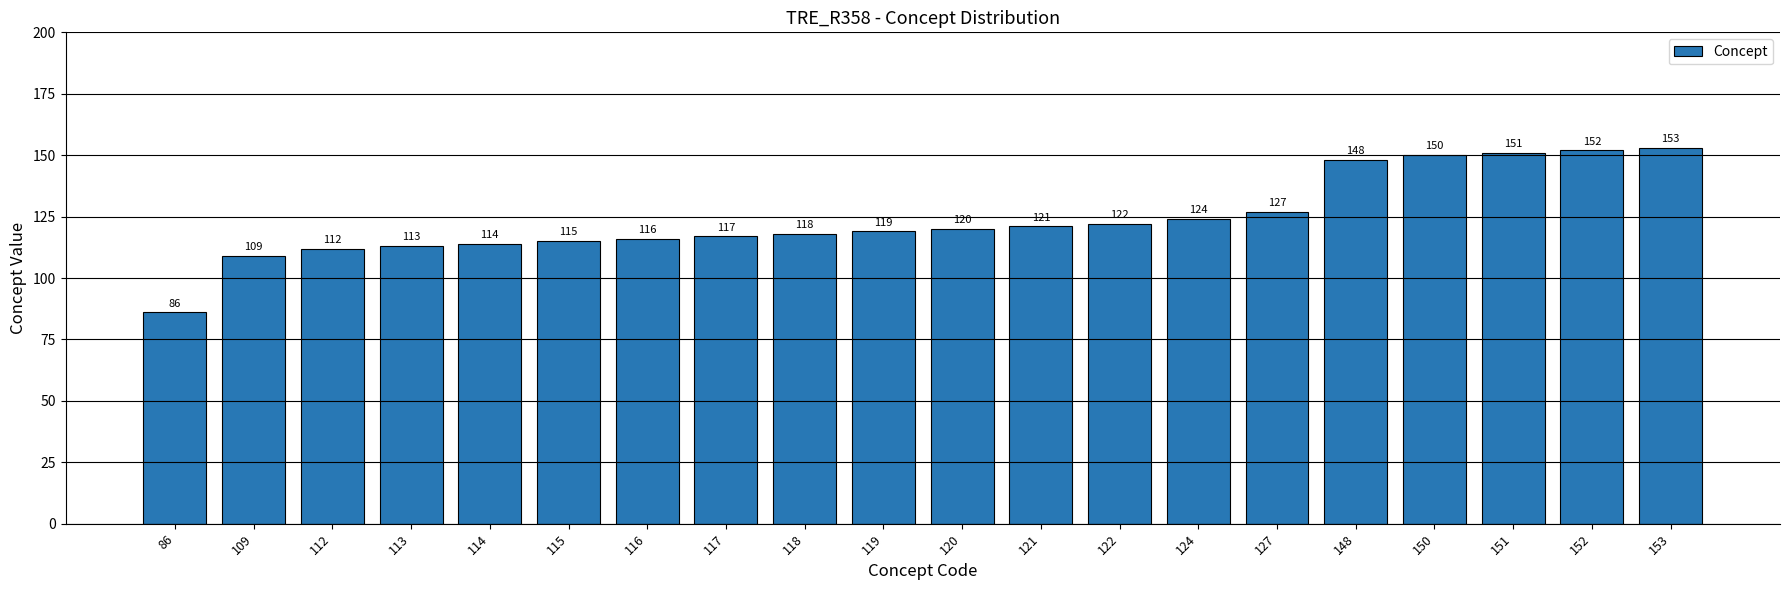

How many values are below 120?

10